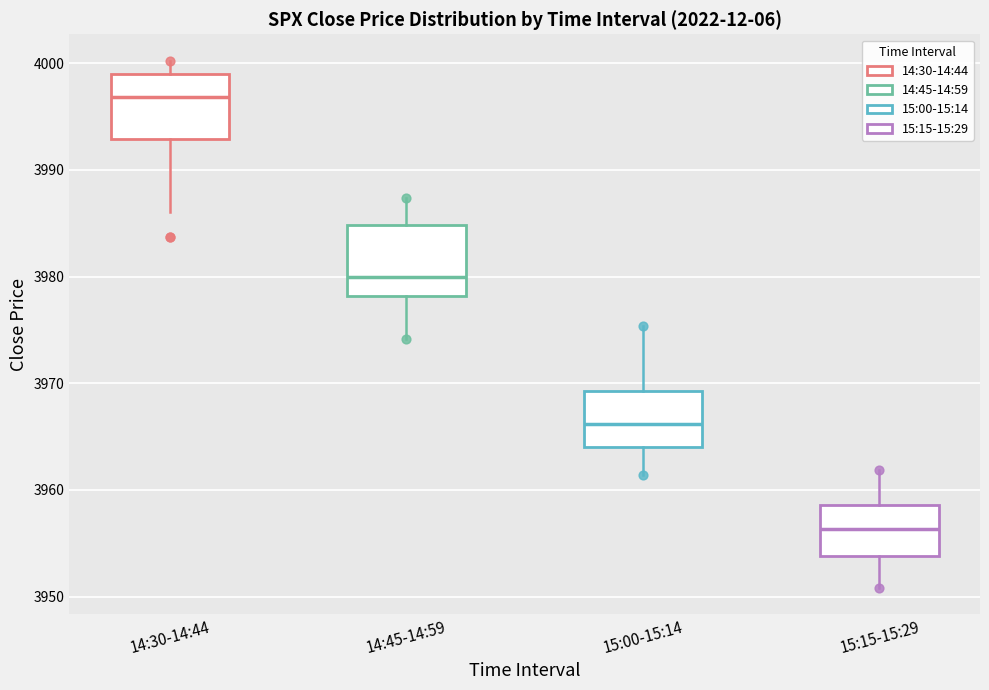

Reading left to right, transcribe this box plot: for each box, give where its median line is, the range the box spans, and where its two whiskers end, as read against the y-axis. The values are not printed on the chart, so give them approximately, as read against the axis.

14:30-14:44: median 3997, box 3993 to 3999, whiskers 3986 to 4000
14:45-14:59: median 3980, box 3978 to 3985, whiskers 3974 to 3987
15:00-15:14: median 3966, box 3964 to 3969, whiskers 3961 to 3975
15:15-15:29: median 3956, box 3954 to 3959, whiskers 3951 to 3962